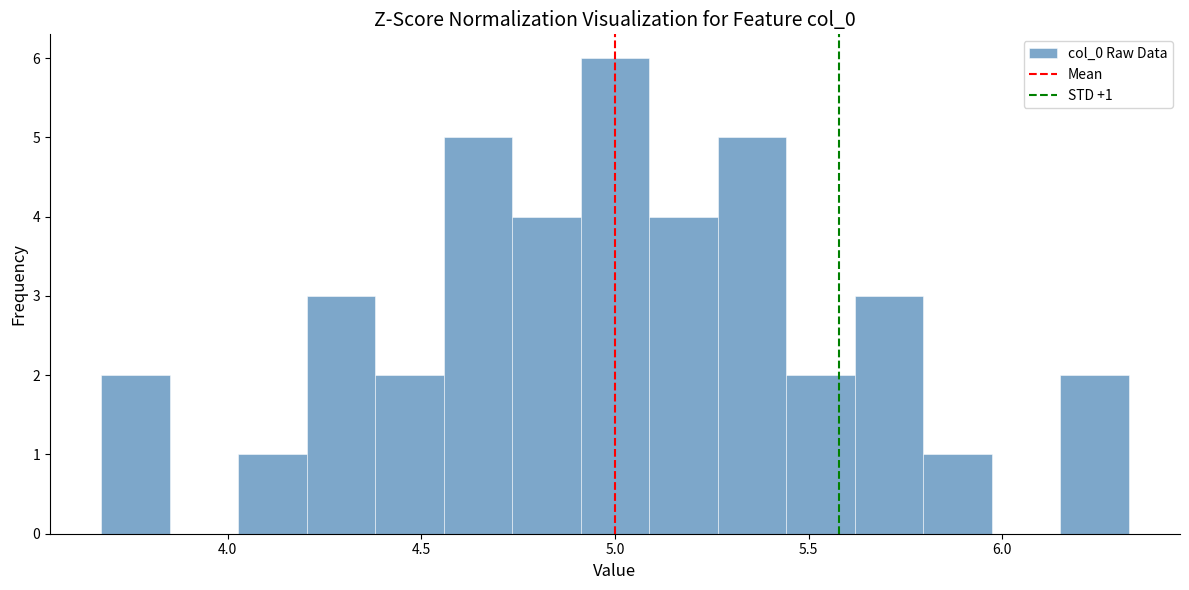

Around what value on the x-axis is the tallest bar? Give the approximate position of its centre, as read against the axis.

5.00